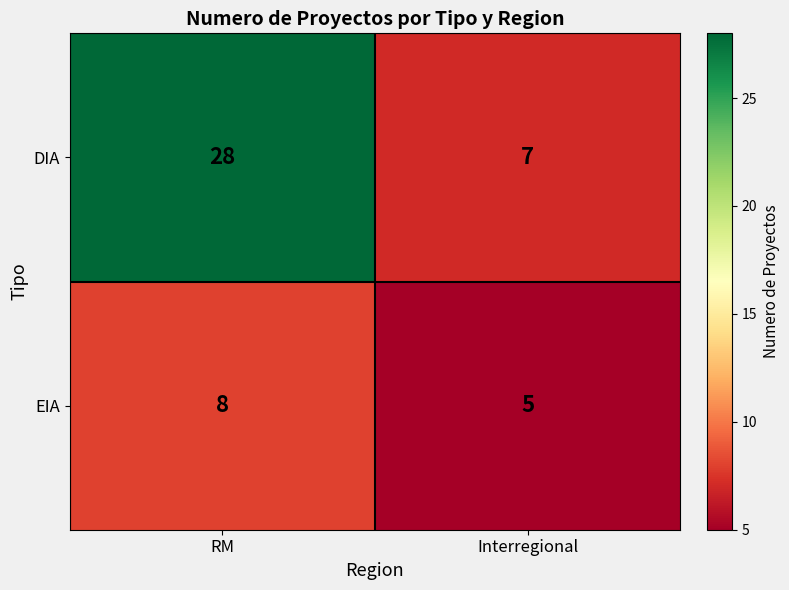

What is the approximate value of DIA at Interregional?

7